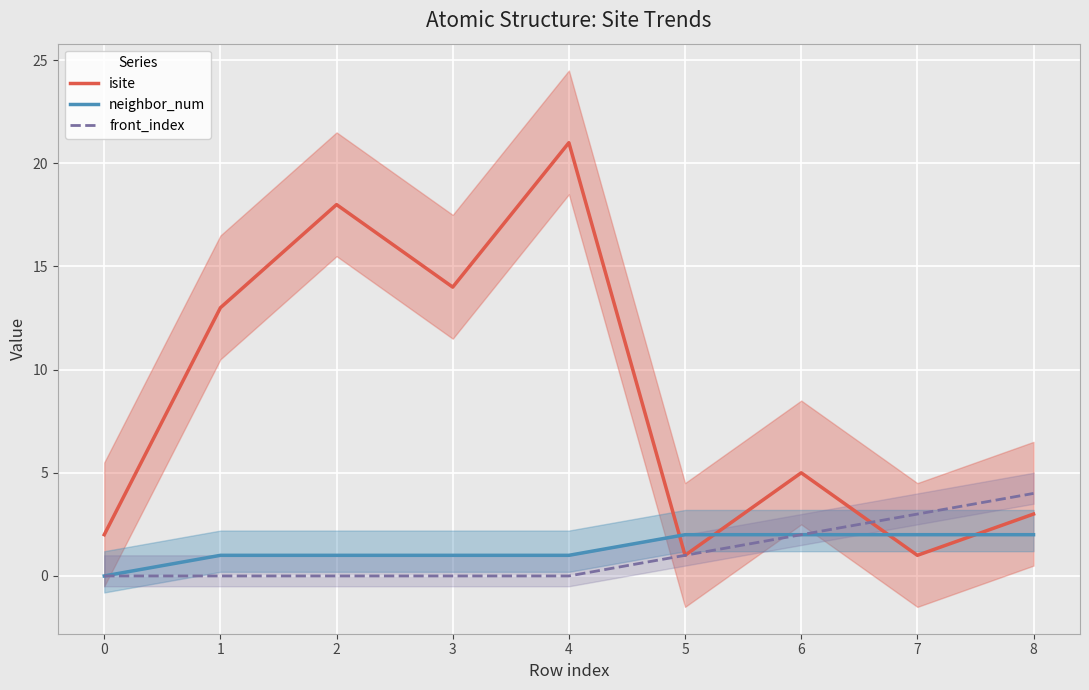

Is it true that neighbor_num equals 3 at 6?

False